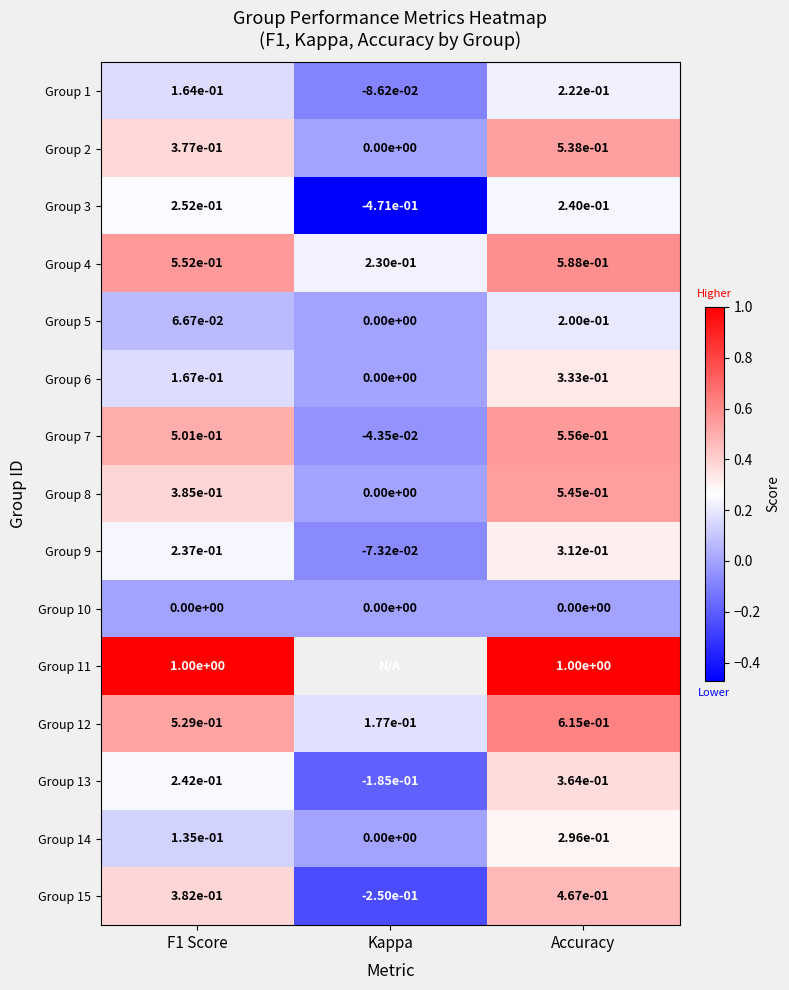

At which label is Group 7 closest to 0?

Kappa